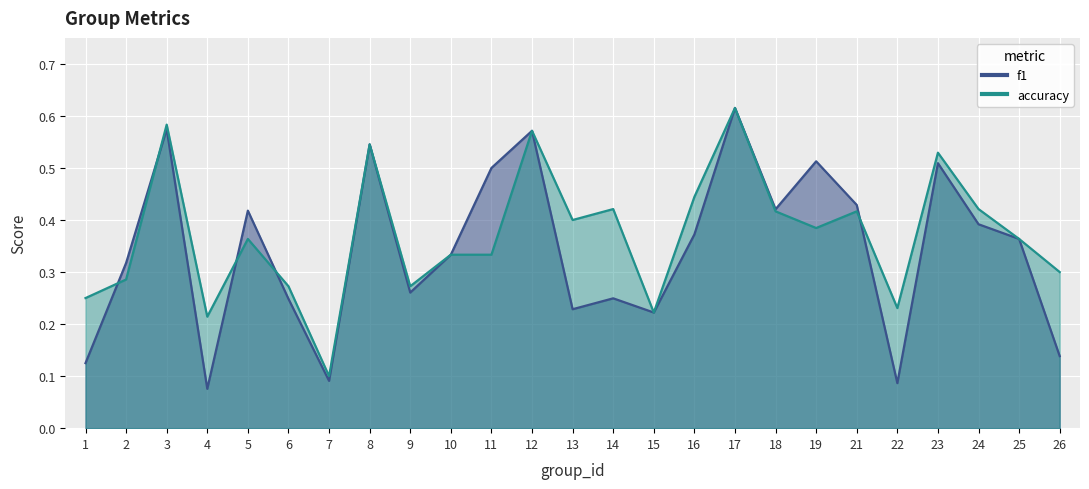

How many interior local peaks does the accuracy series have?

8